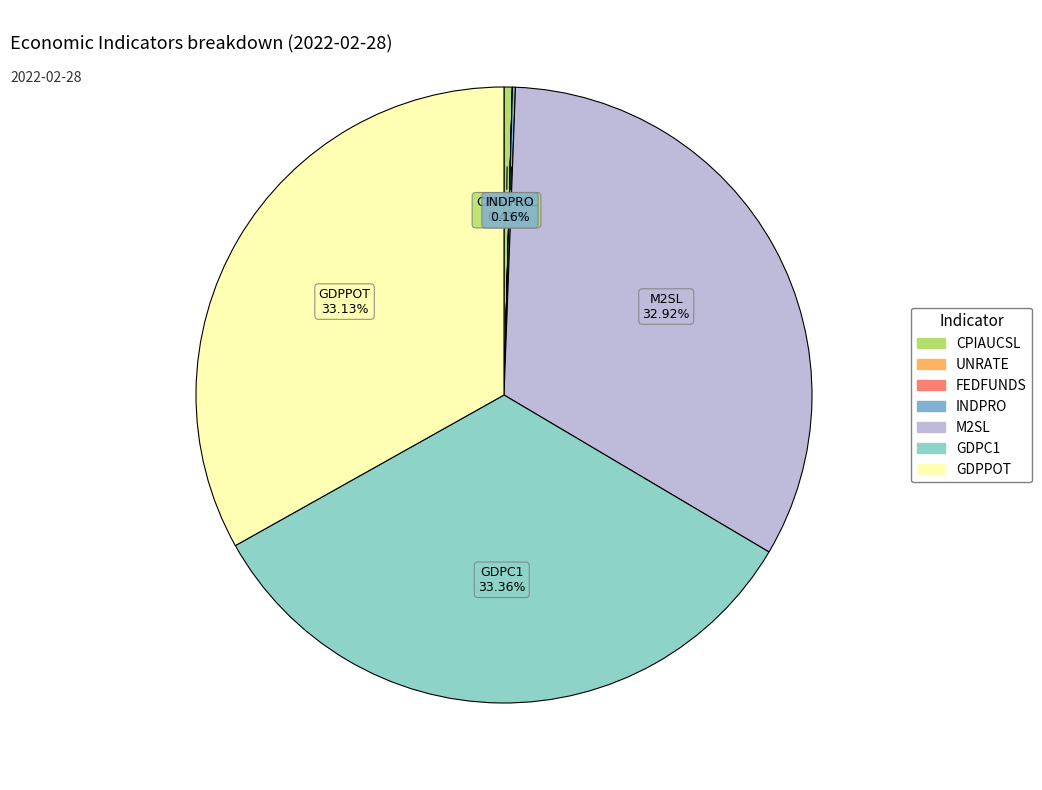

The UNRATE slice represents 0% of the pie. True or false?

True